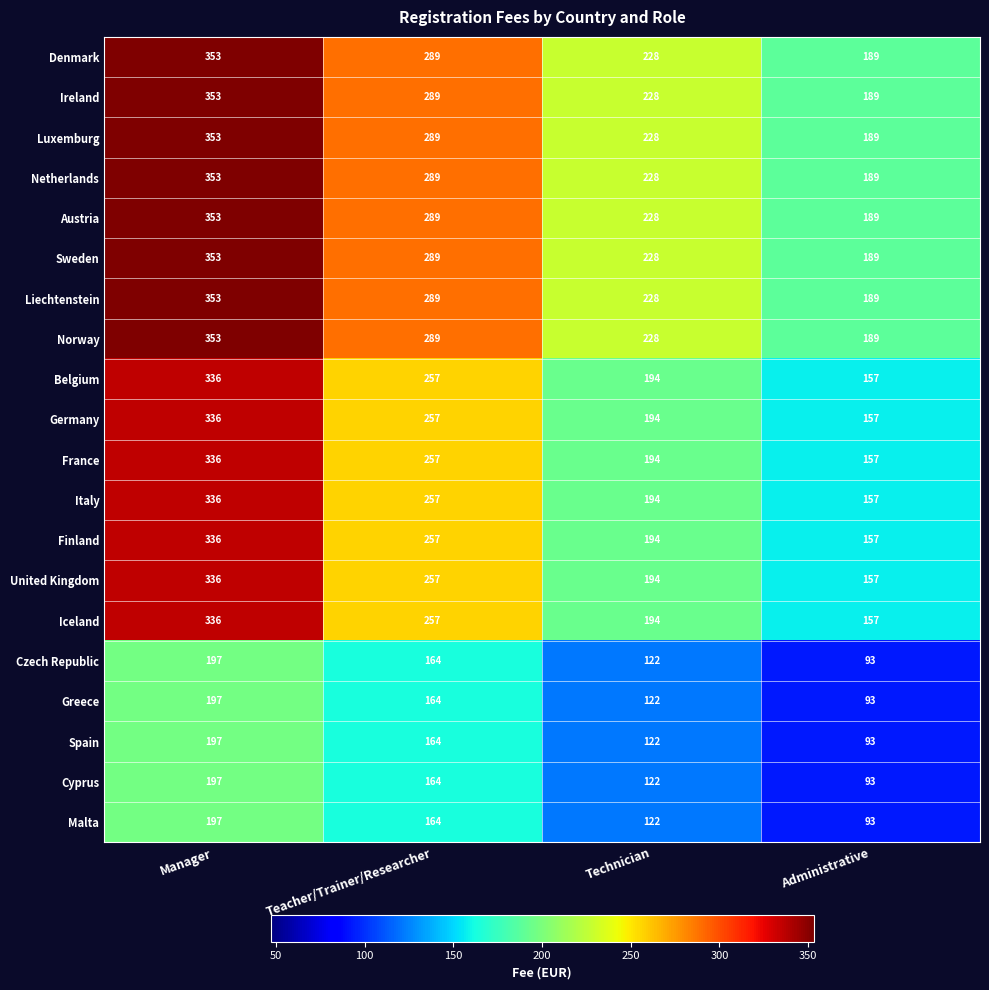

What is the spread (max minus min) of values at Technician?

106